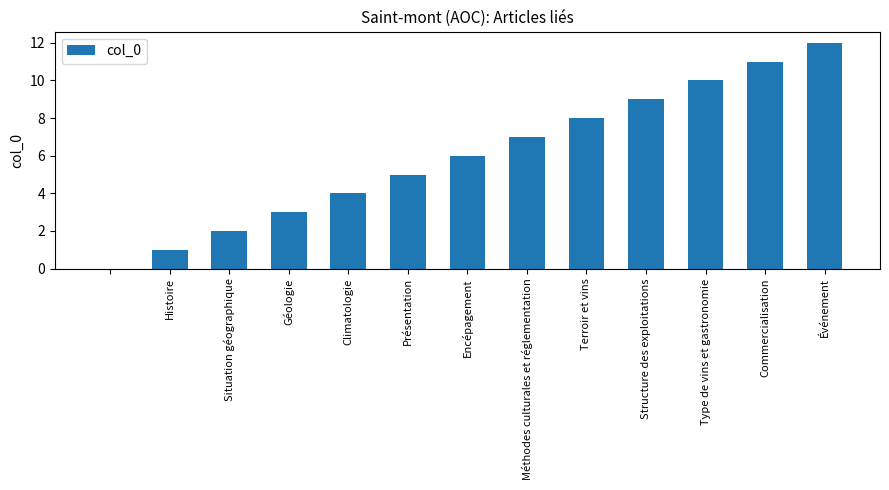

What is the maximum value shown in the chart?

12